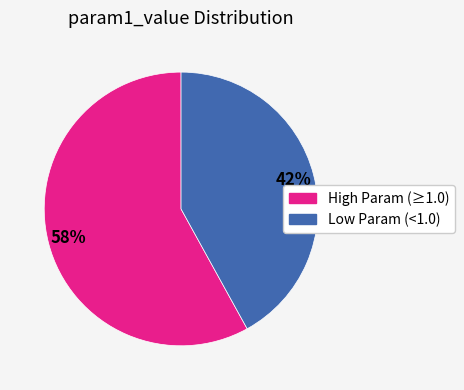

To the nearest percent, what is the difference between the largest and smallest slice percentages?

16%